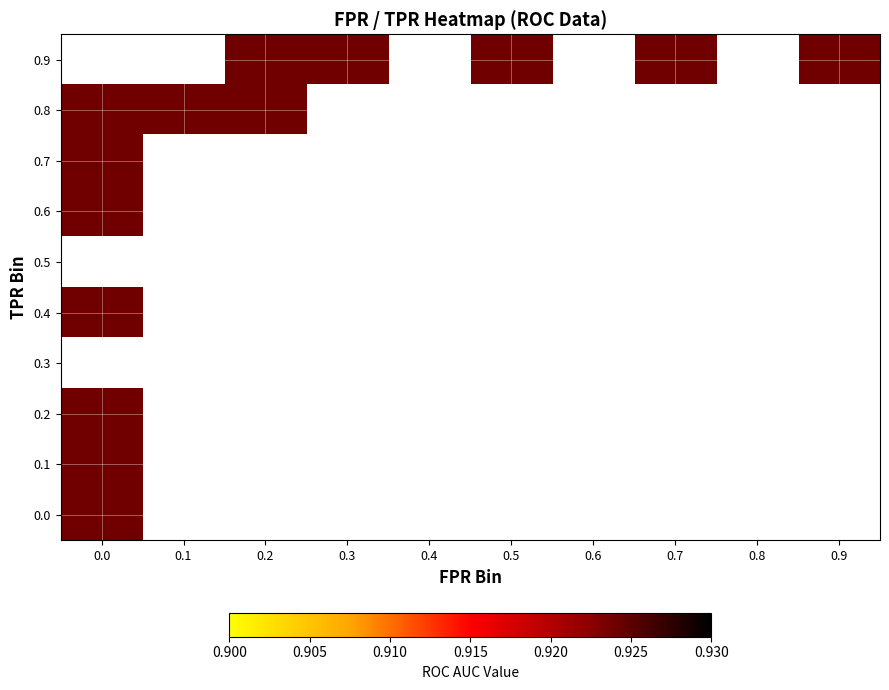

The tpr series shows 1.5 at 36. True or false?

False